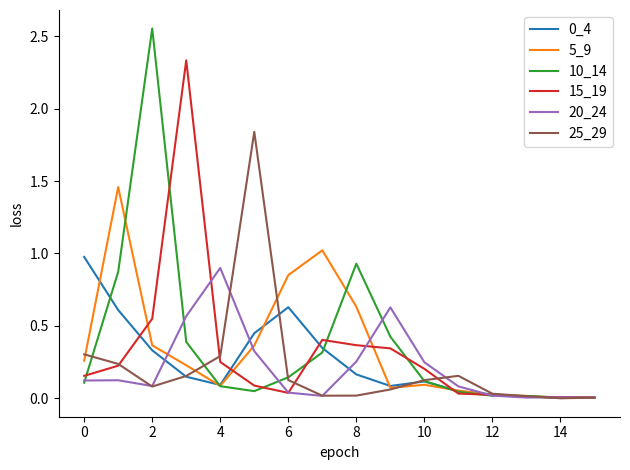

Which series has the largest range (max minus min)?

10_14